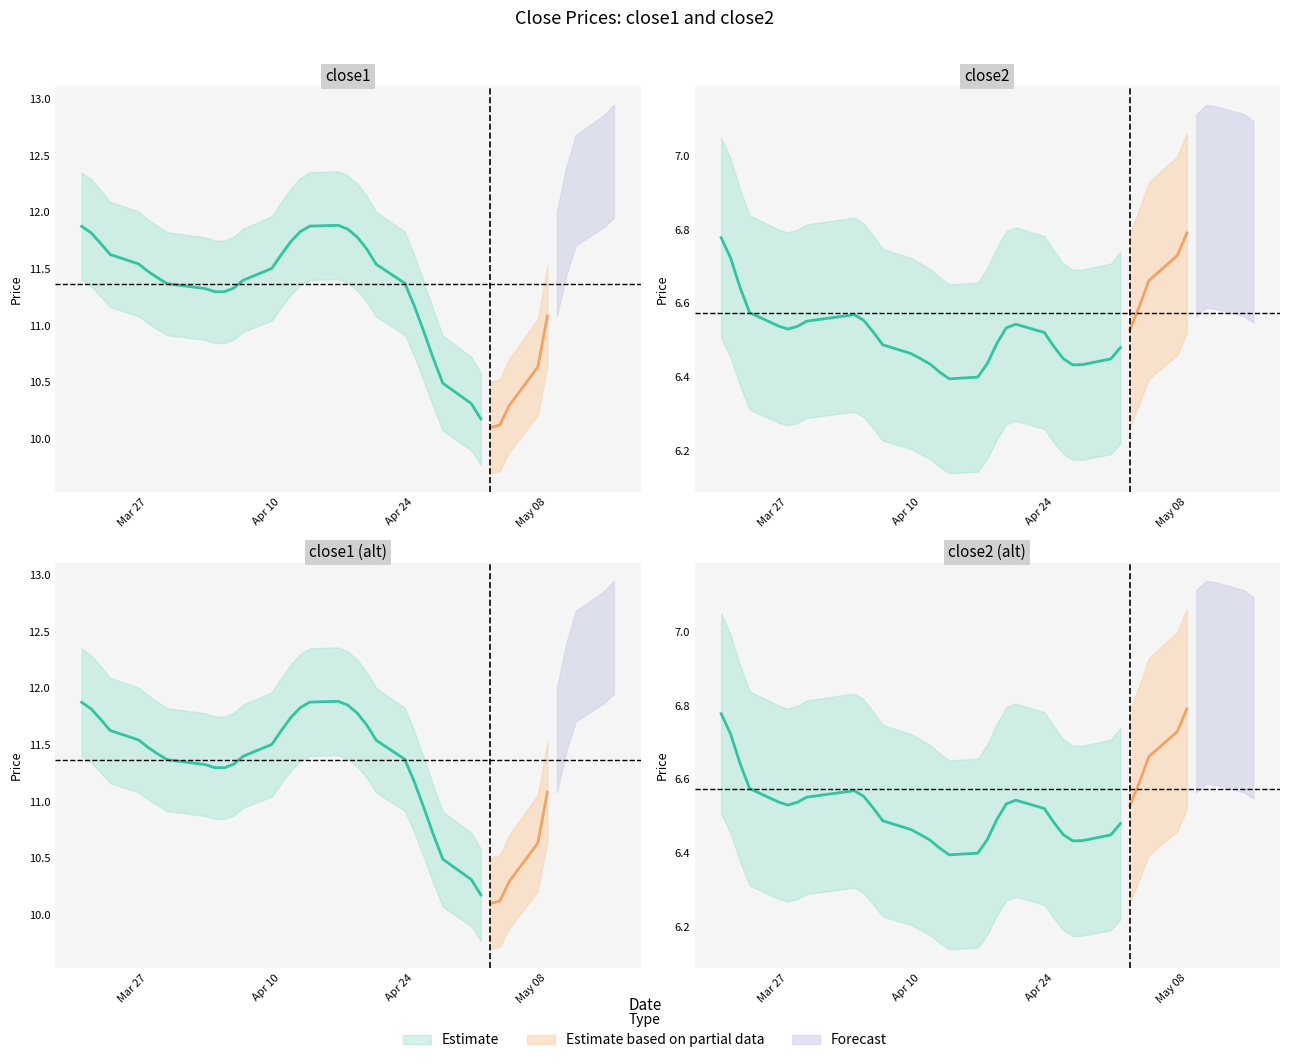

Where is close2 nearest to the value 6?

19